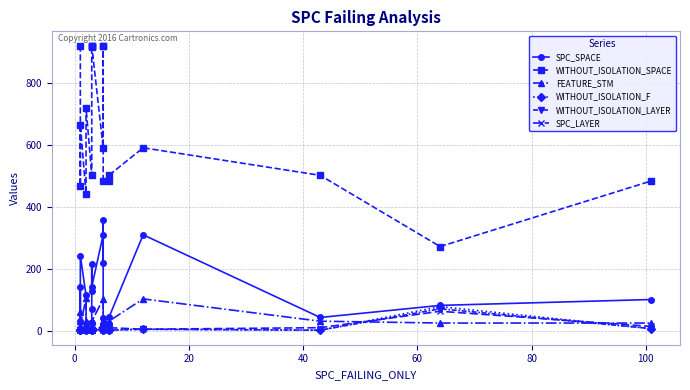

How many data points in WITHOUT_ISOLATION_SPACE are above 591?

9